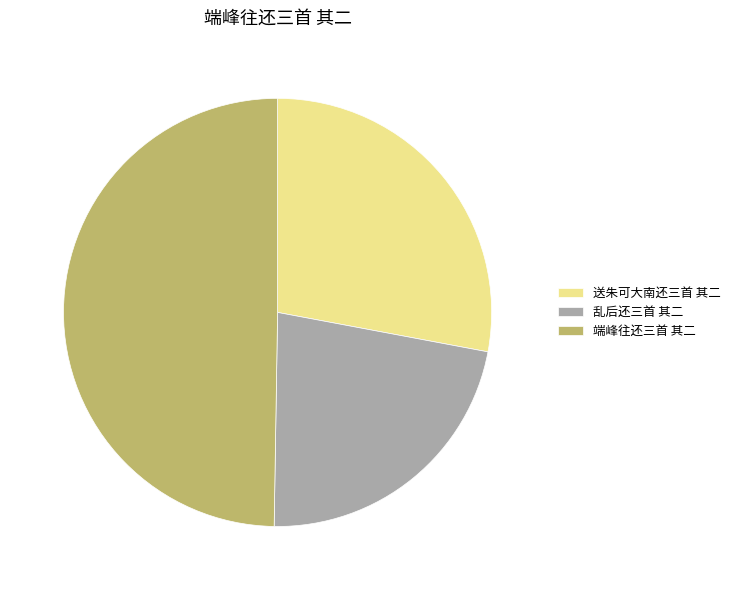

Which has a higher value, 乱后还三首 其二 or 端峰往还三首 其二?

端峰往还三首 其二